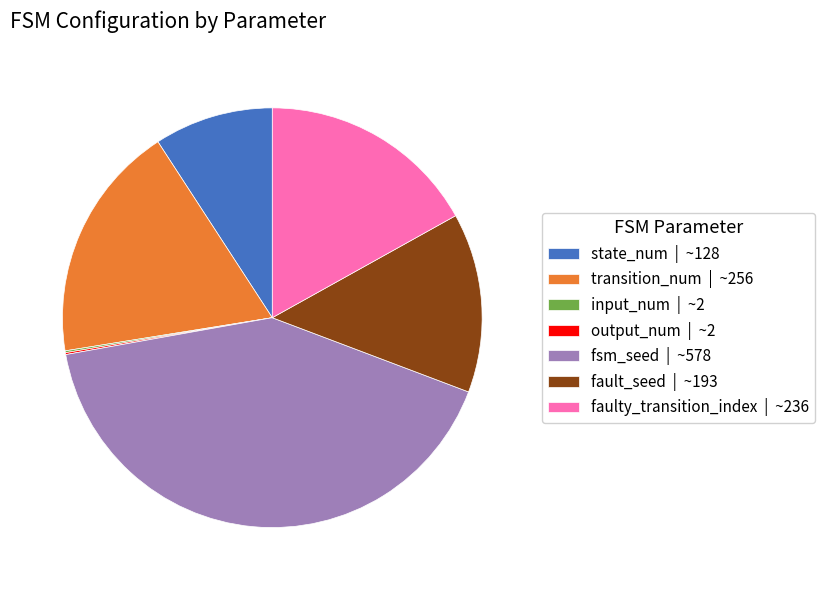

True or false: state_num | ~128 accounts for 9% of the total.

True